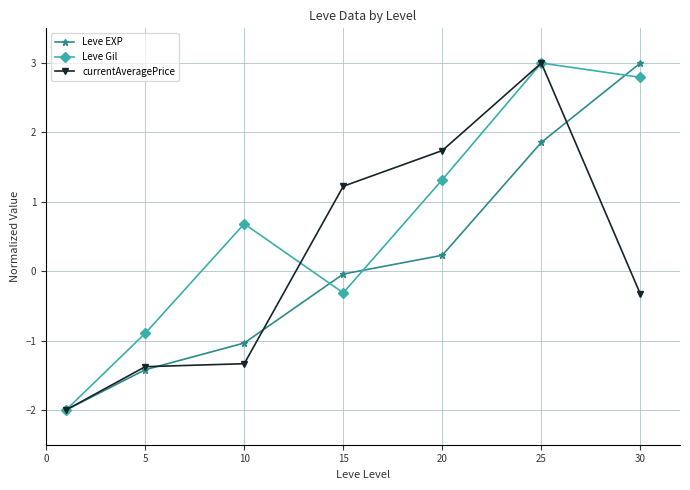

What is the maximum value shown in the chart?

3.0